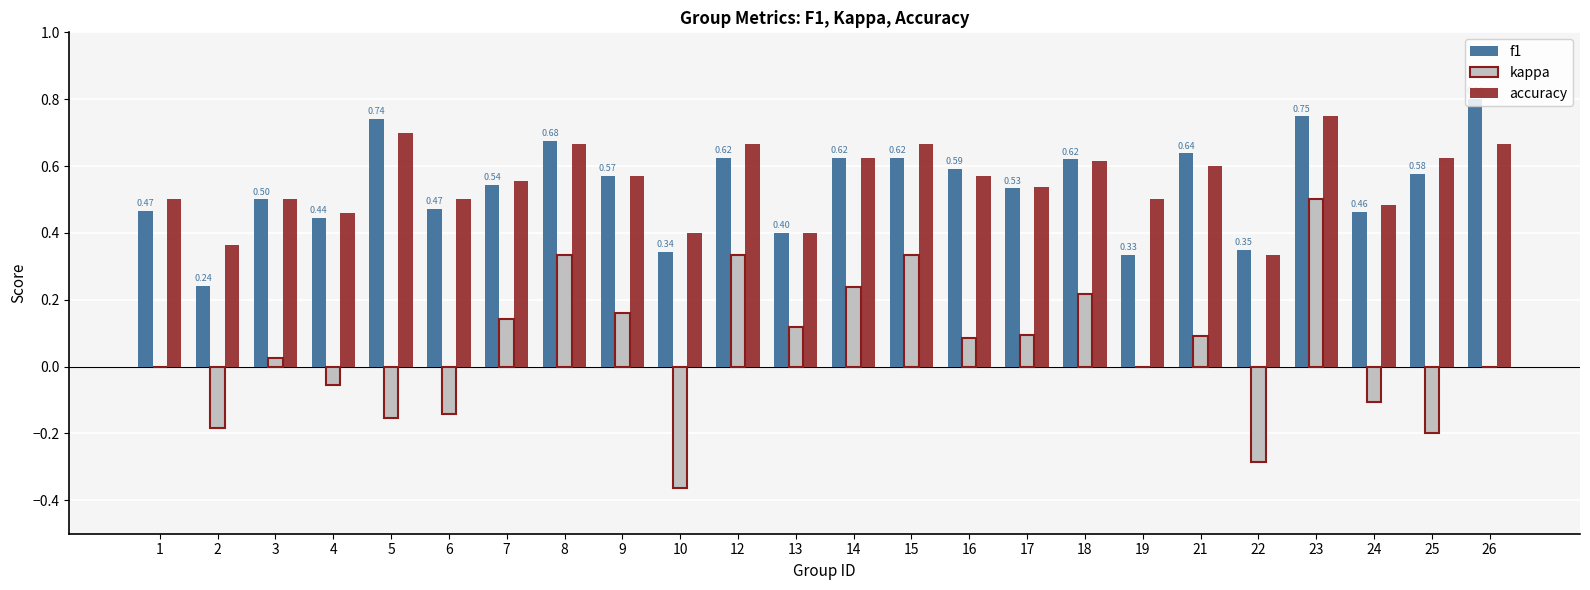

Between 9 and 12, which series saw the biggest shift?

kappa